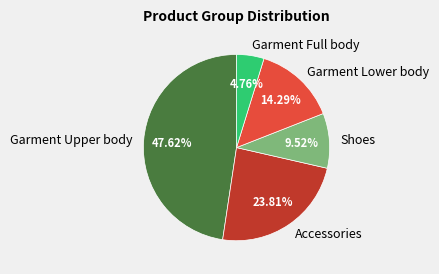

To the nearest percent, what is the difference between the Garment Full body and Accessories slice percentages?

19%